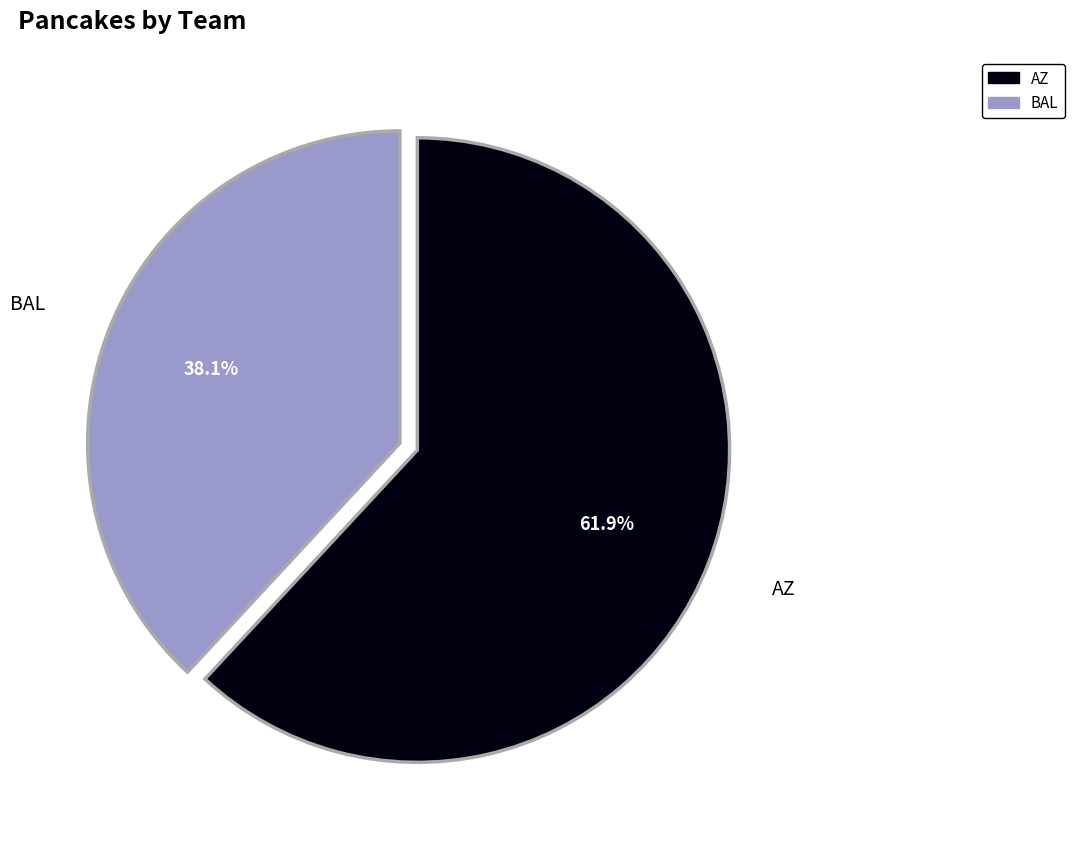

How many segments does this pie chart have?

2